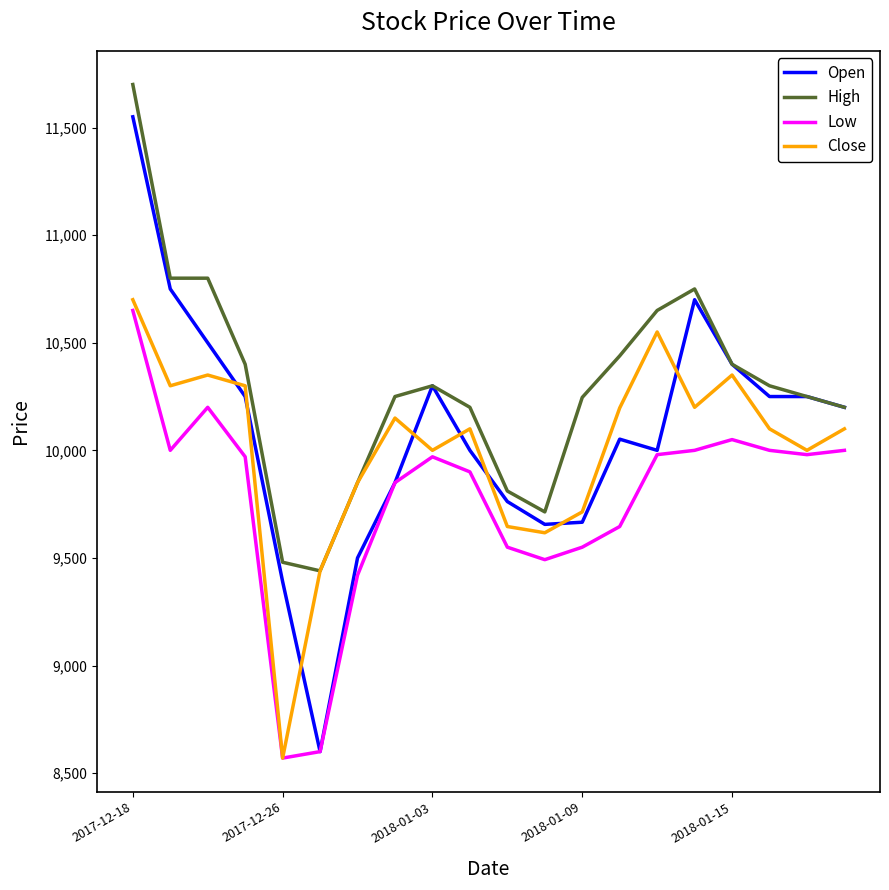

What is the lowest value of the High series?

9440